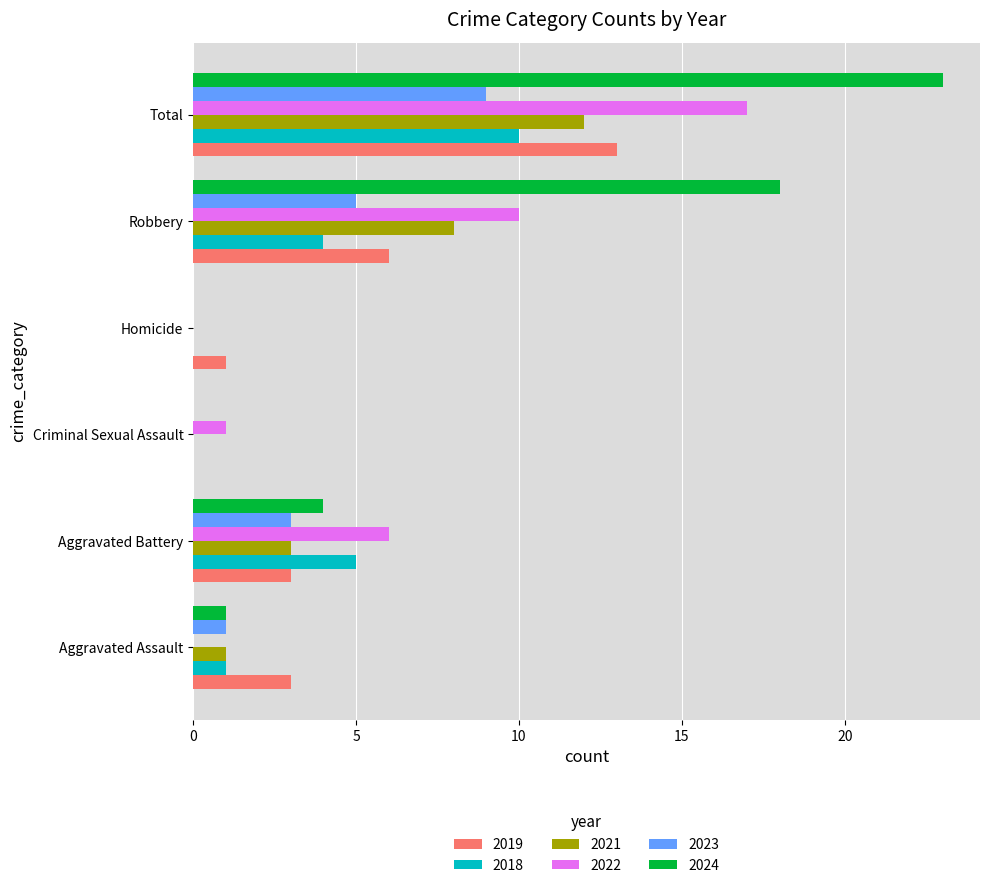

Which category has the highest value in the 2018 series?

Total